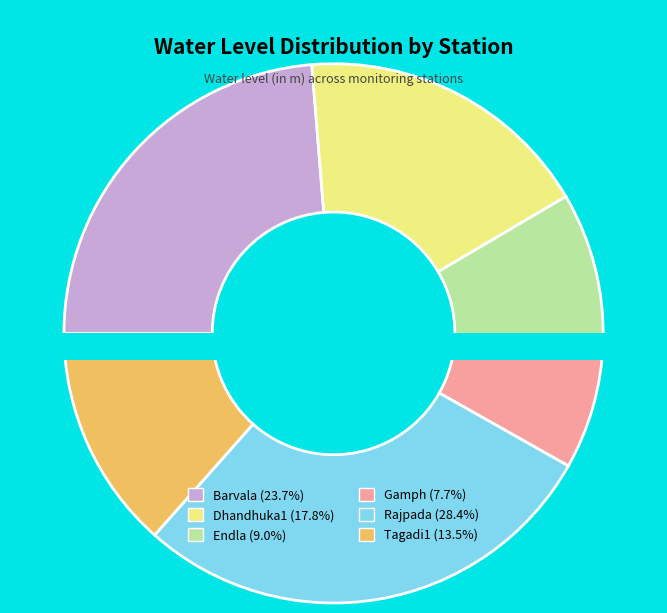

Rank the categories by value from highest to lowest.

Rajpada, Barvala, Dhandhuka1, Tagadi1, Endla, Gamph